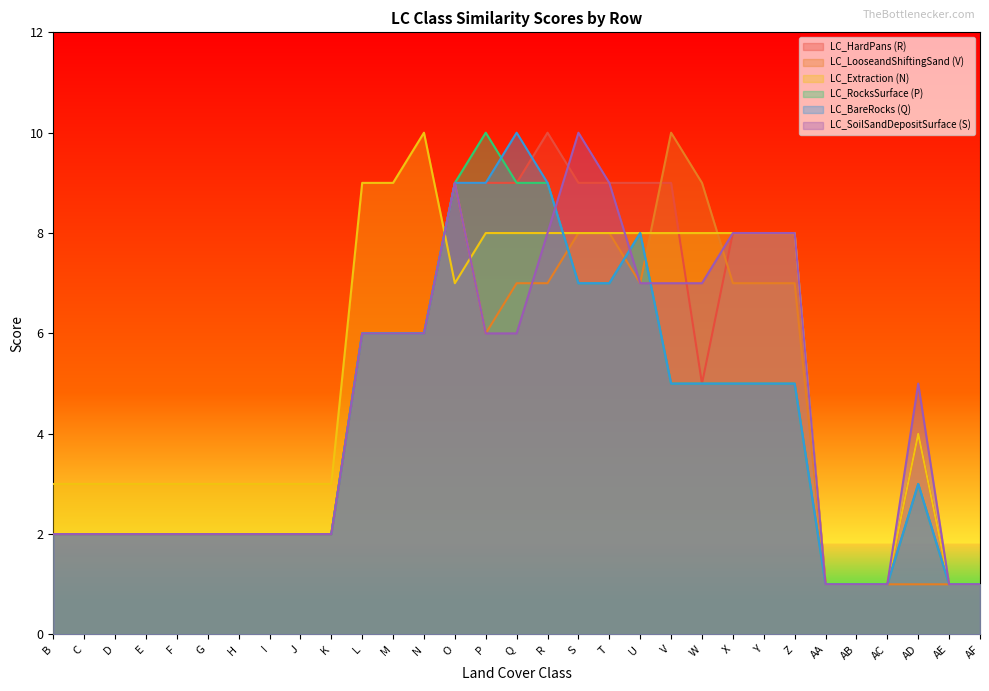

At which category is the sum across all series the highest?

O